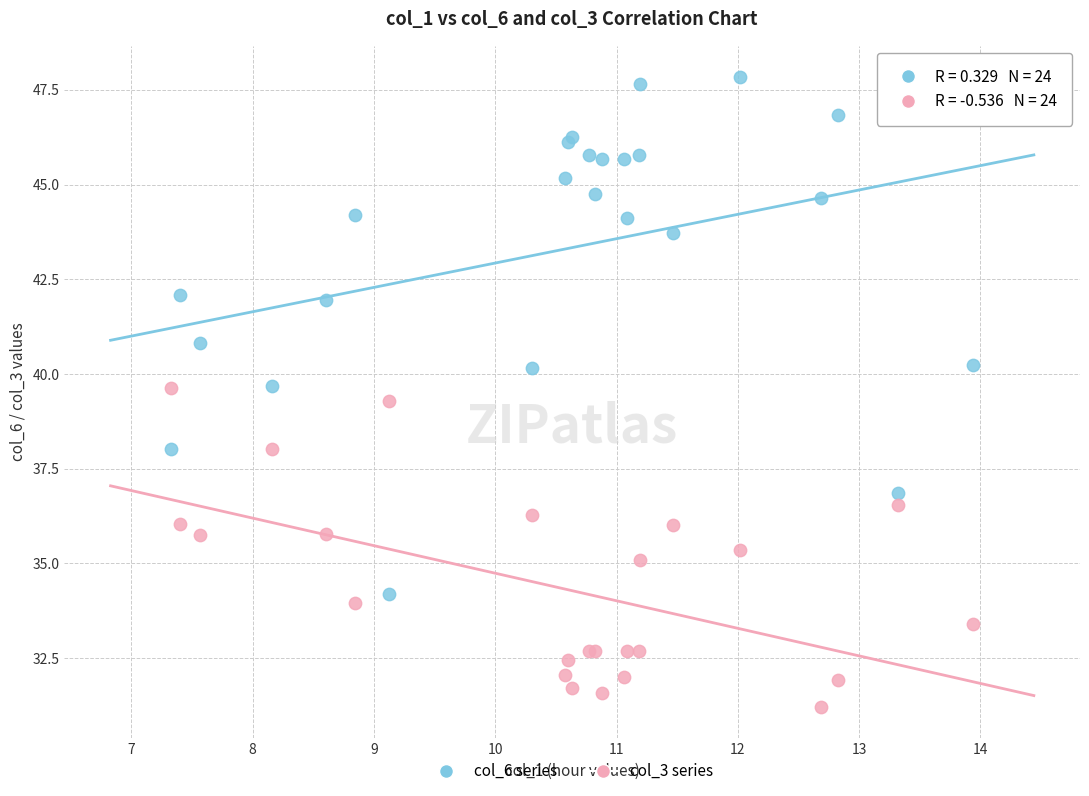

Which series reaches the minimum Y coordinate?

col_3 series